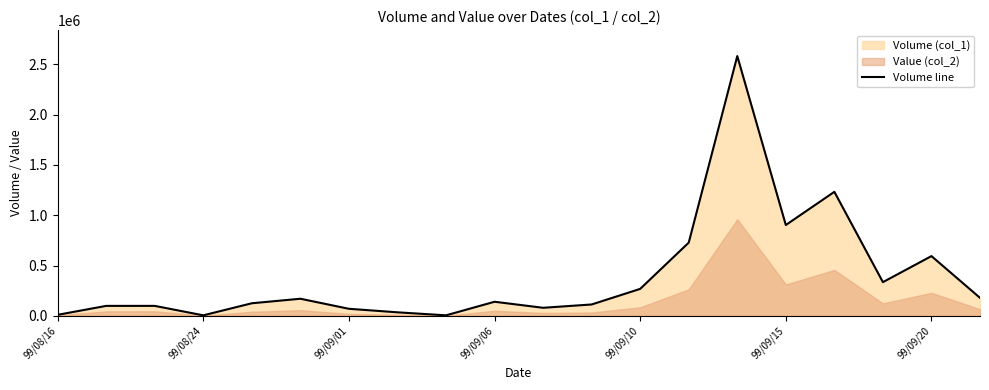

What is the highest value of the Volume line series?

2583000